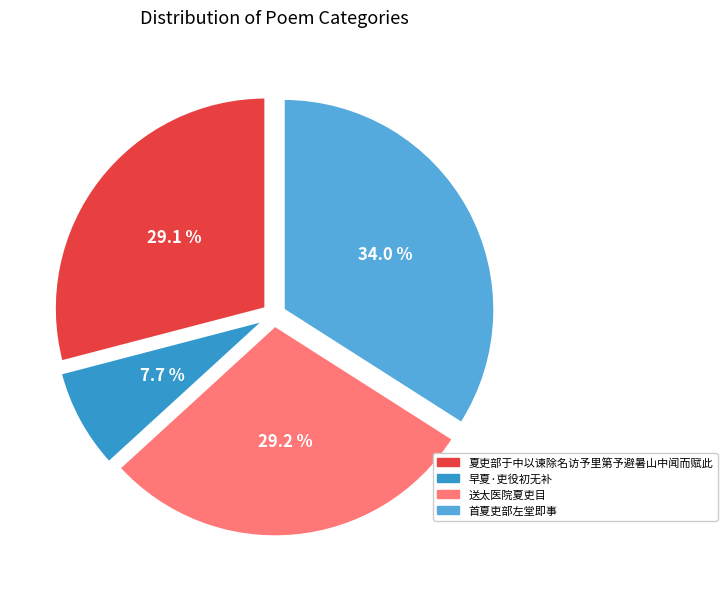

How many slices are in this pie chart?

4